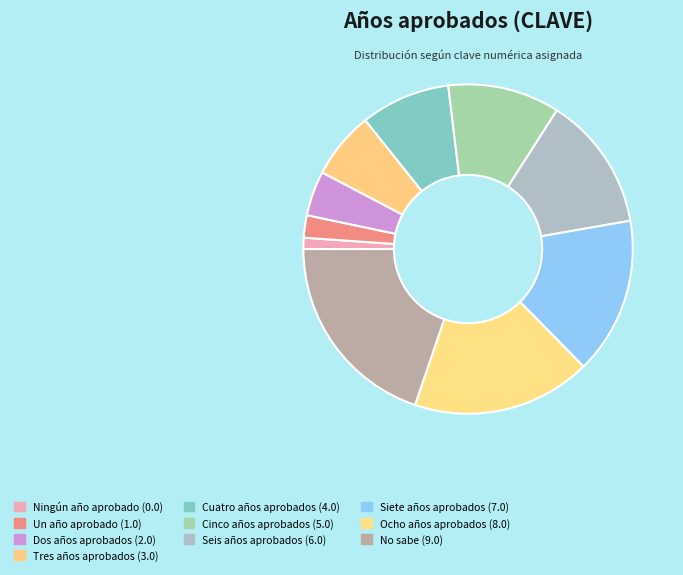

To the nearest percent, what is the combined percentage of Siete años aprobados and Seis años aprobados?

29%